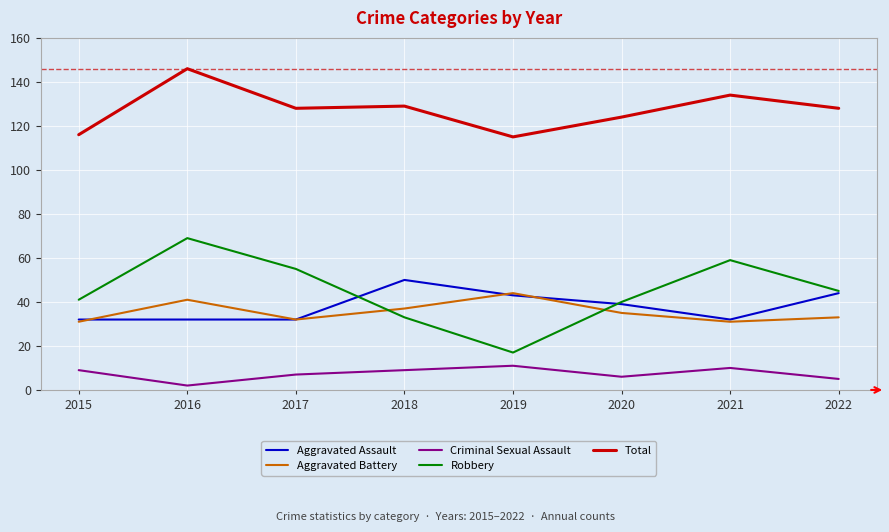

What is the sum of all Robbery values?

359